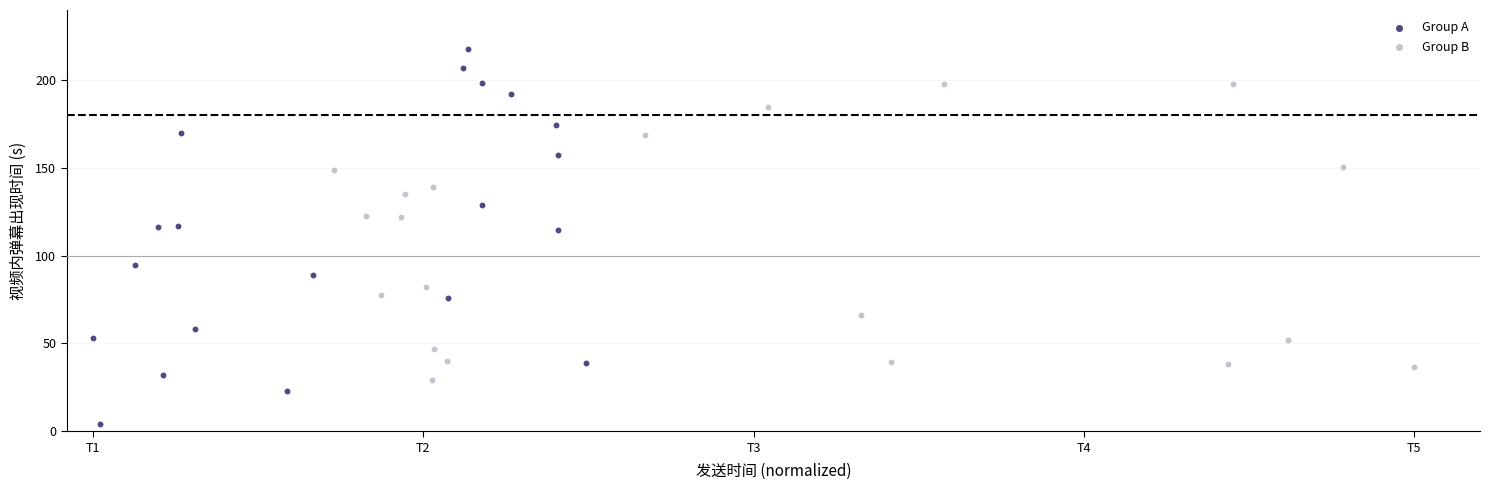

Which series has the widest spread of Y values?

Group A